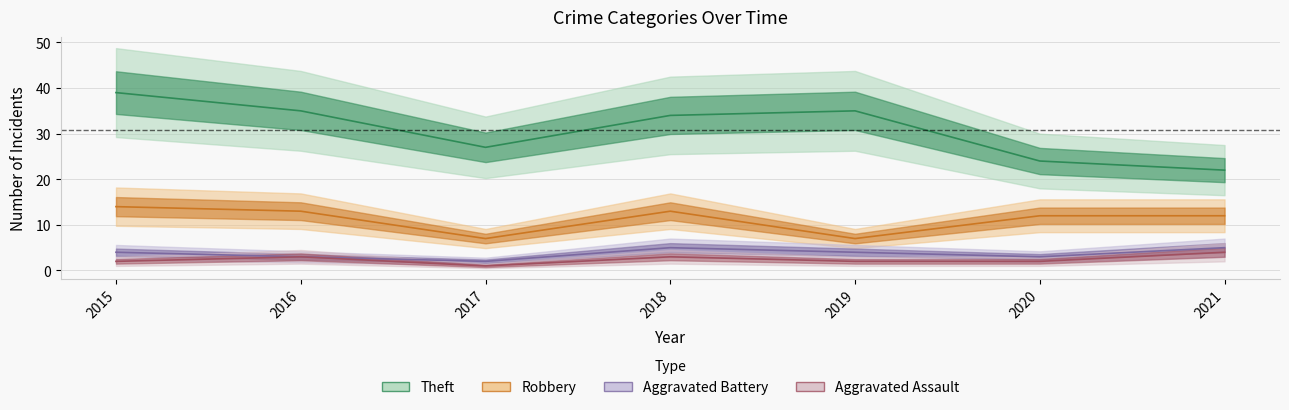

What is the spread (max minus min) of values at 2017?

26